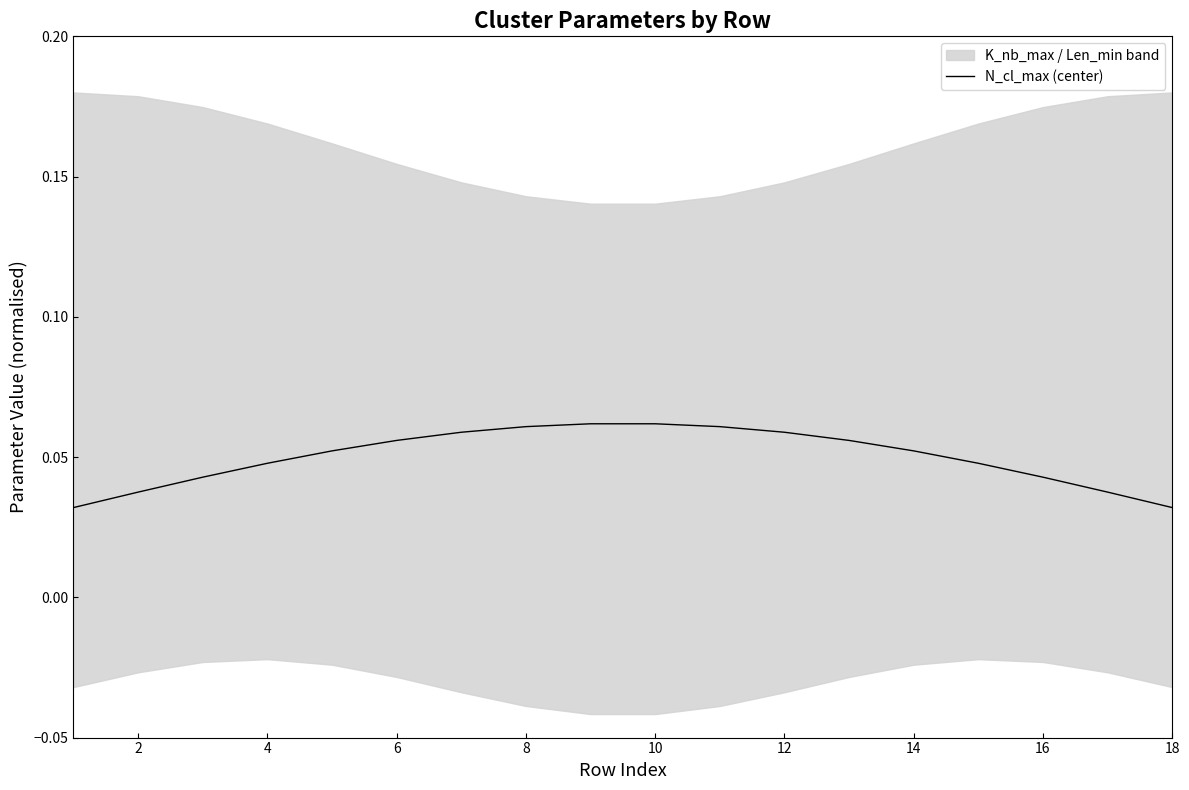

True or false: the data shows 0.0 at 14.

False